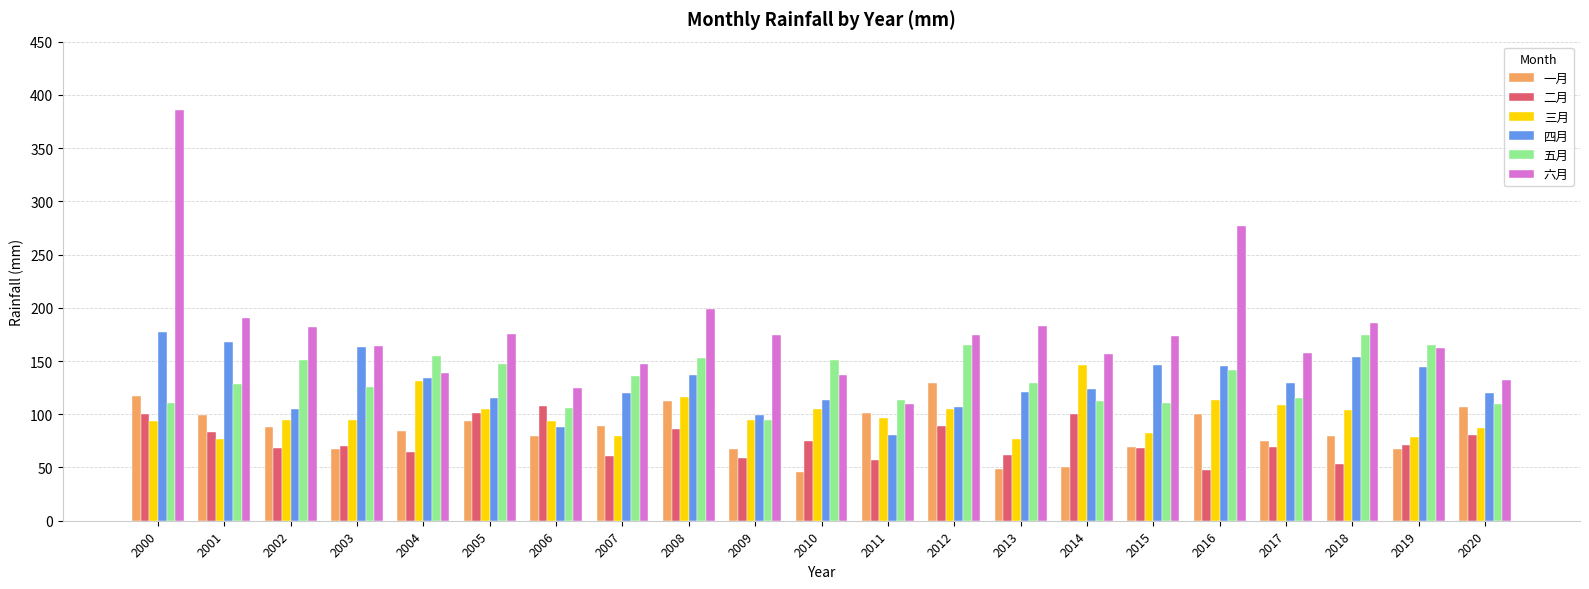

Which series has the largest total across all categories?

六月